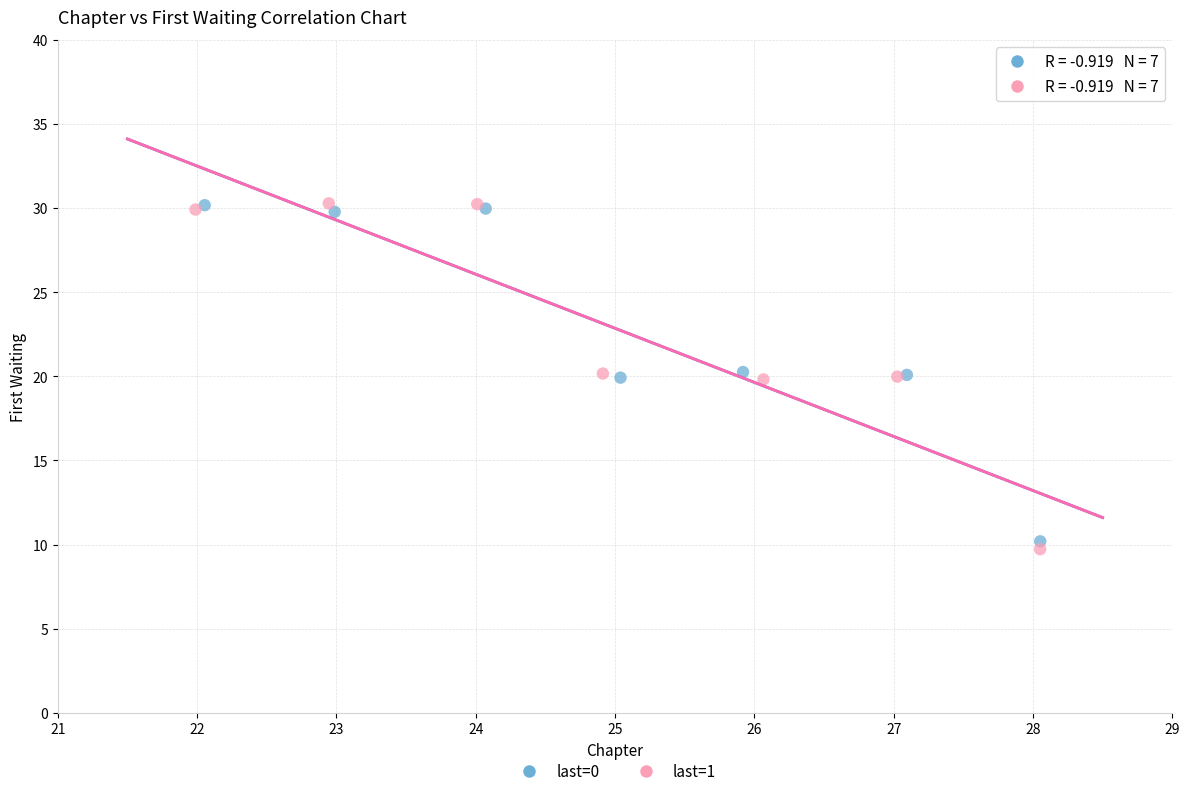

Which series has the largest Y range (max minus min)?

last=1